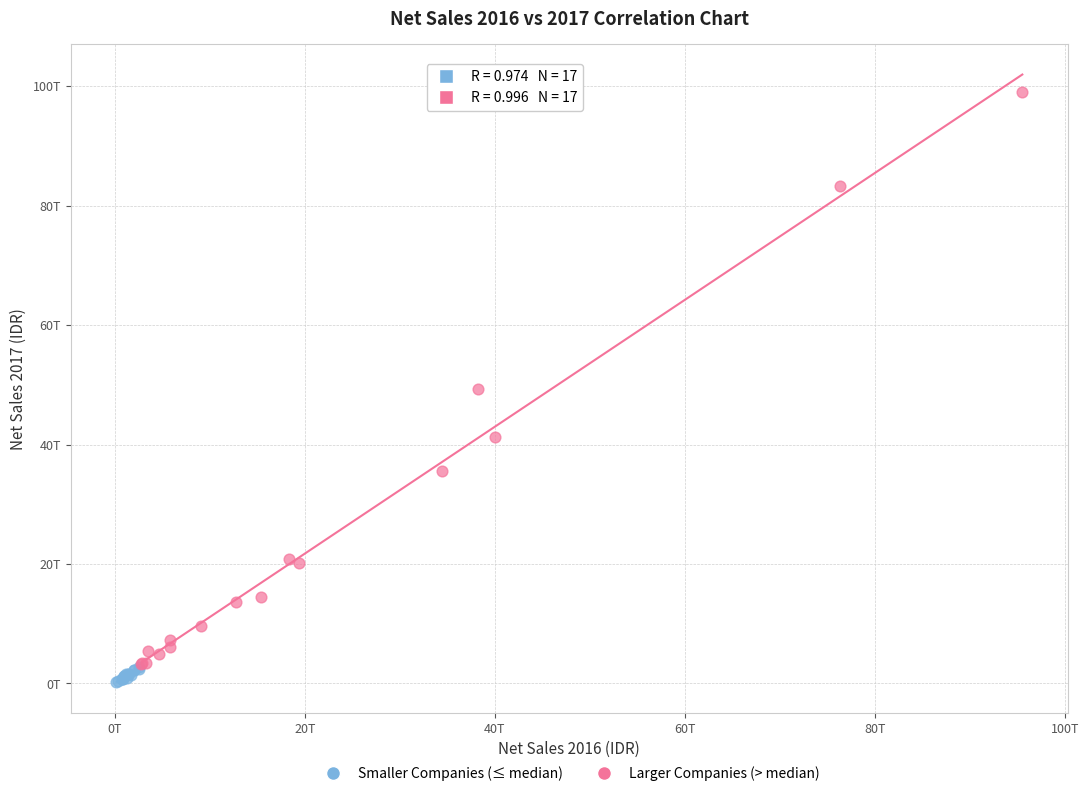

Which series reaches the maximum Y coordinate?

Larger Companies (> median)